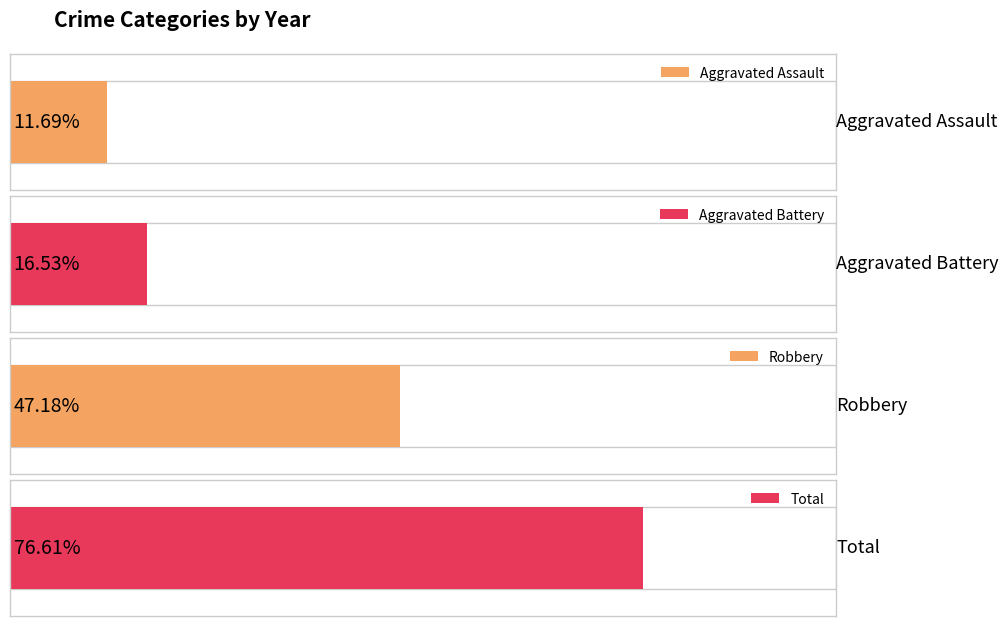

At 2018, list the series in order from largest to smallest.

Total, Robbery, Aggravated Battery, Aggravated Assault